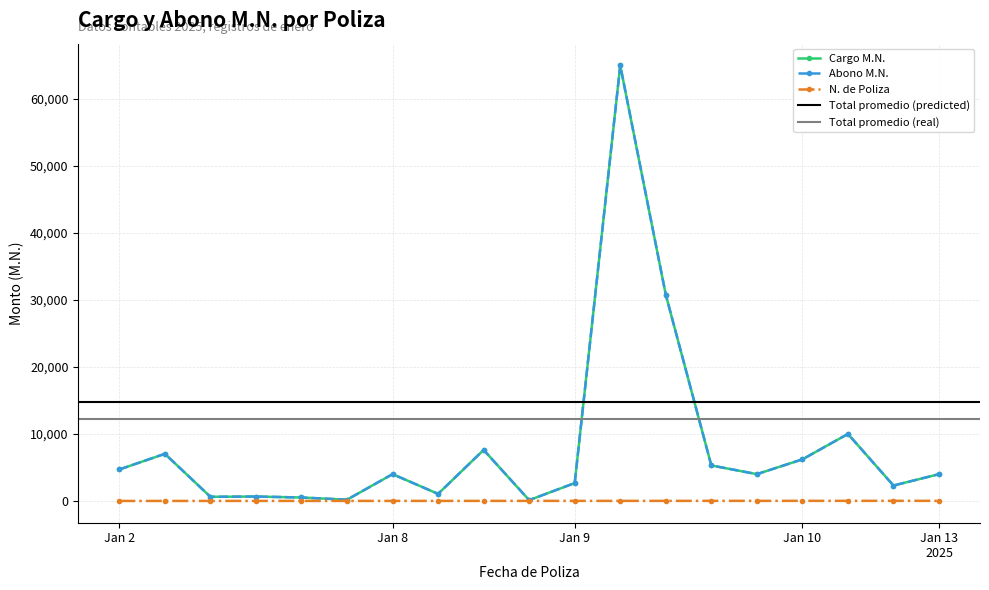

Reading left to right, list all the values displayed in this chart.

Cargo M.N.: 4698.0	7035.1	621.0	660.0	516.0	188.2	4000.0	1056.1	7617.0	120.0	2668.0	65000.0	30780.0	5300.0	4000.0	6208.0	10000.0	2300.0	4000.0
Abono M.N.: 4698.0	7035.1	621.0	660.0	516.0	188.2	4000.0	1056.1	7617.0	120.0	2668.0	65000.0	30780.0	5300.0	4000.0	6208.0	10000.0	2300.0	4000.0
N. de Poliza: 1.0	2.0	3.0	4.0	5.0	6.0	7.0	8.0	9.0	10.0	11.0	12.0	13.0	14.0	15.0	16.0	17.0	18.0	19.0